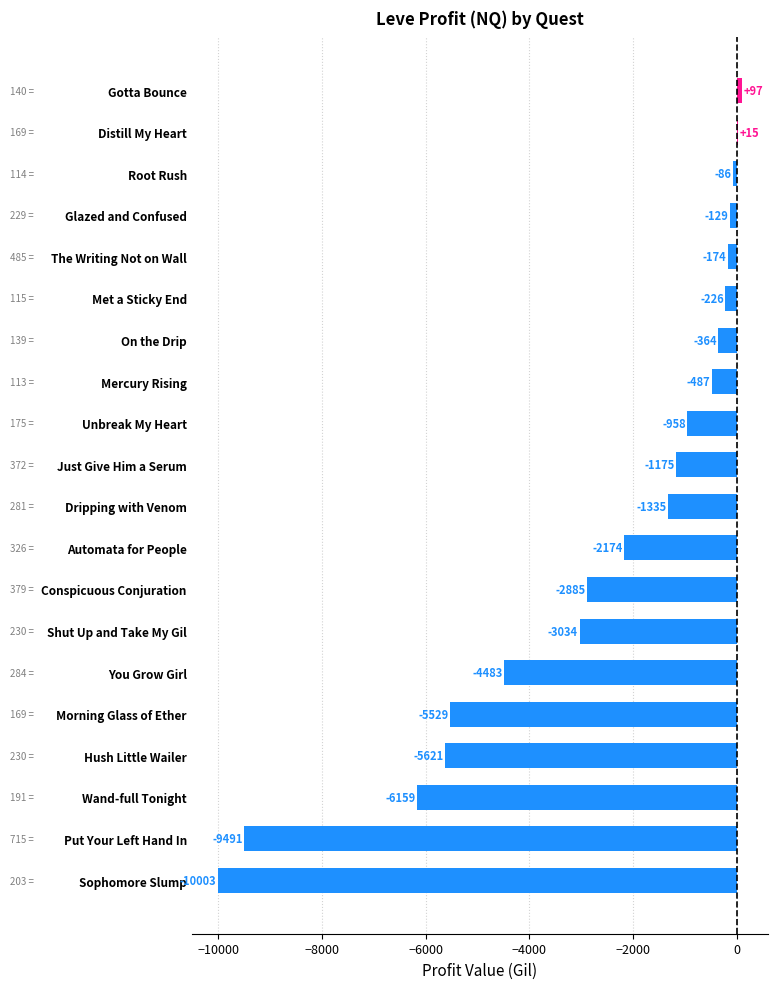

How many values are above zero?

2